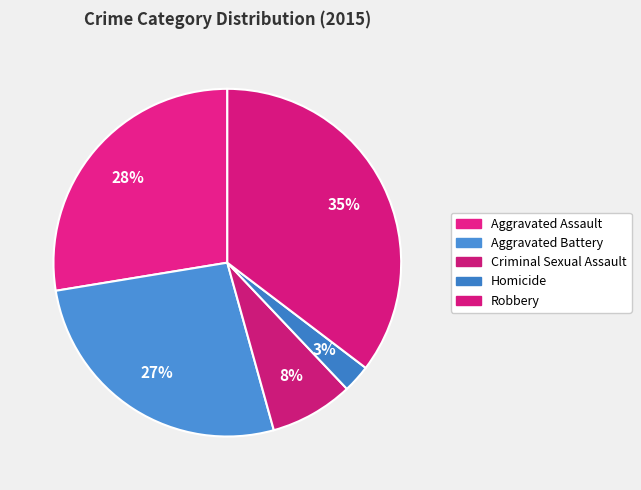

Count the number of slices in the pie.

5